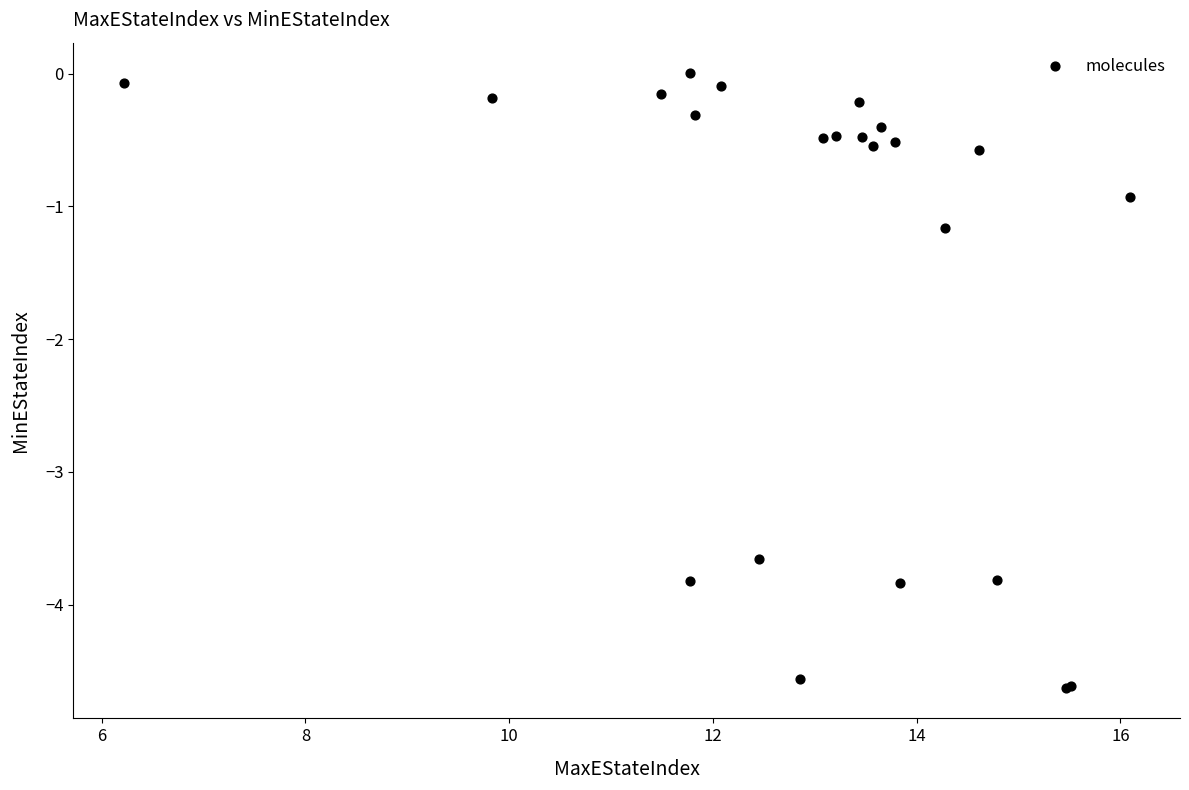

What Y value in the scatter plot is closest to -2?

-1.2